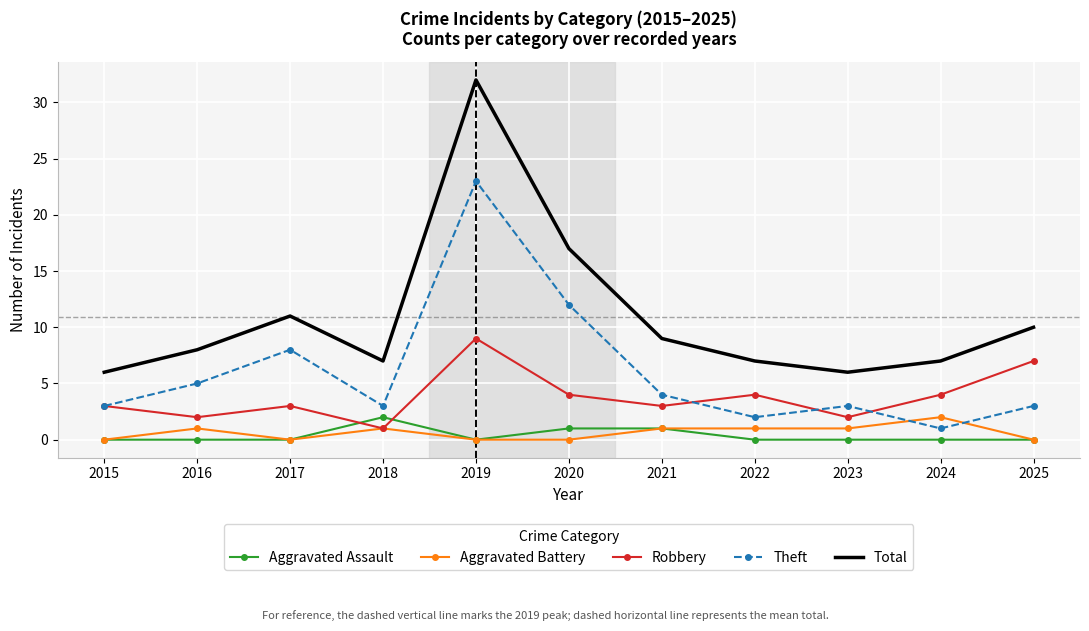

Which label corresponds to the largest value in the chart?

2019